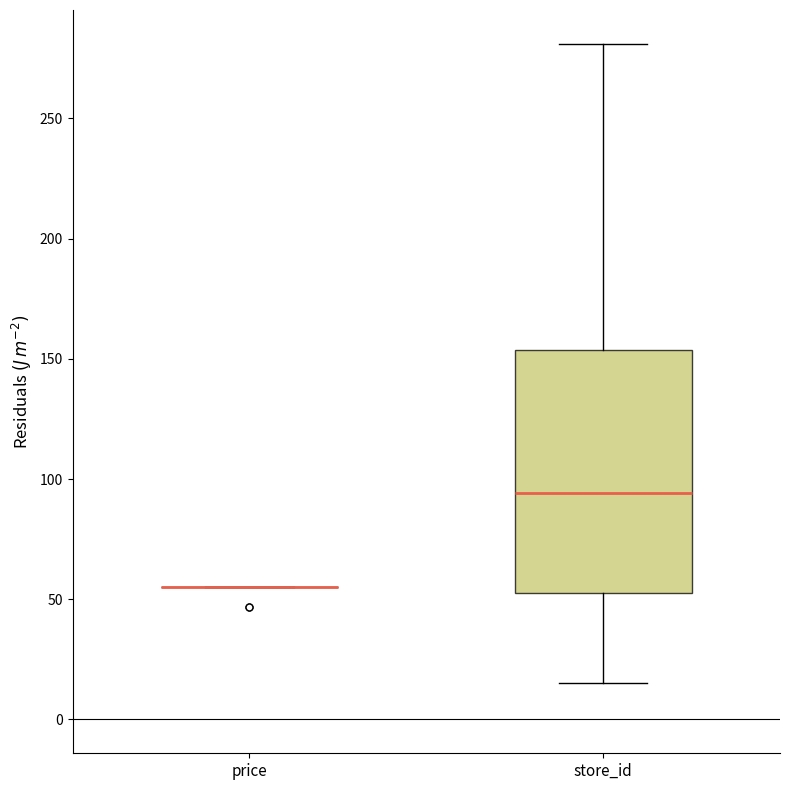

Reading left to right, transcribe this box plot: for each box, give where its median line is, the range the box spans, and where its two whiskers end, as read against the y-axis. The values are not printed on the chart, so give them approximately, as read against the axis.

price: box collapsed to a line at 55, whiskers 55 to 55
store_id: median 95, box 55 to 155, whiskers 15 to 280